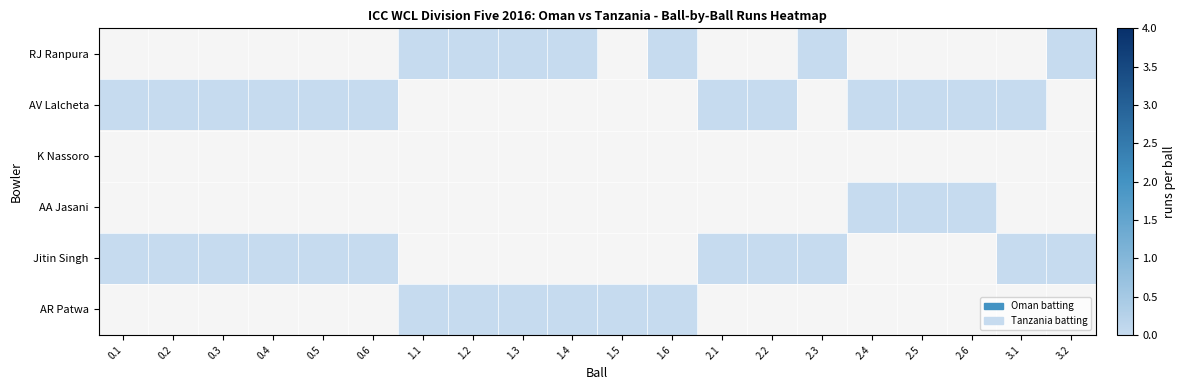

How many categories are shown in the chart?

20